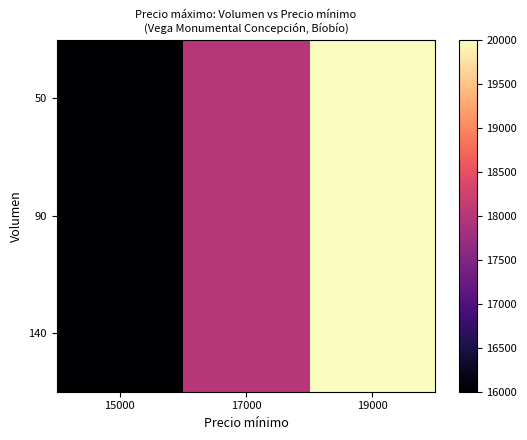

At which category is the sum across all series the highest?

19000